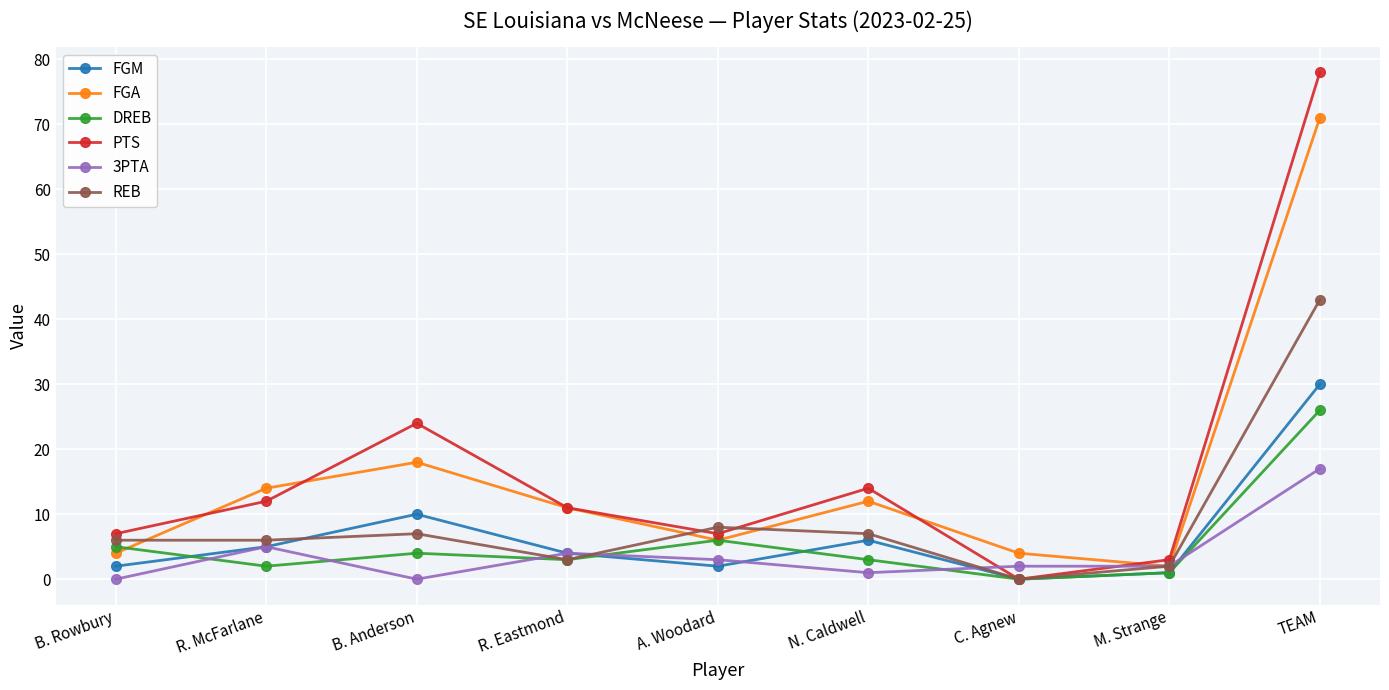

Which series has the largest range (max minus min)?

PTS